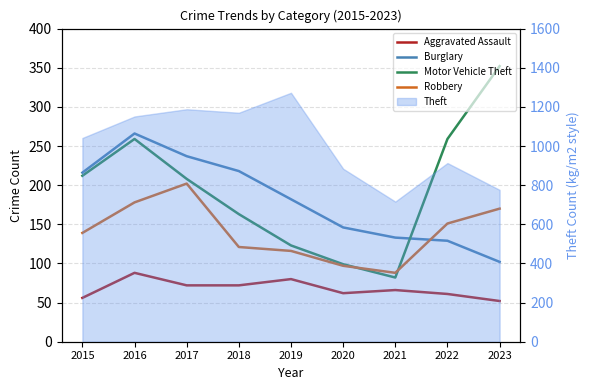

Reading left to right, transcribe all the data shown in this chart.

Aggravated Assault: 56	88	72	72	80	62	66	61	52
Burglary: 216	266	237	218	182	146	133	129	102
Motor Vehicle Theft: 212	259	208	163	123	99	82	259	352
Robbery: 139	178	202	121	116	97	88	151	170